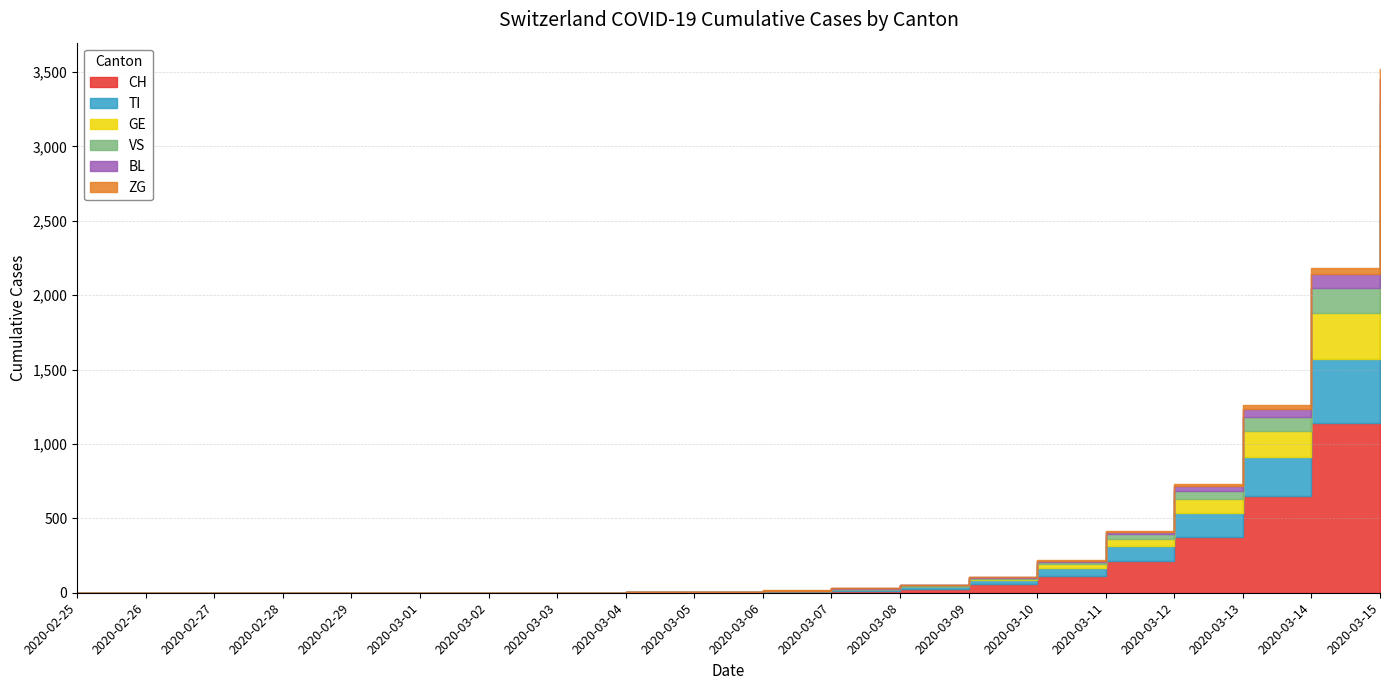

True or false: BL and ZG intersect in this chart.

False